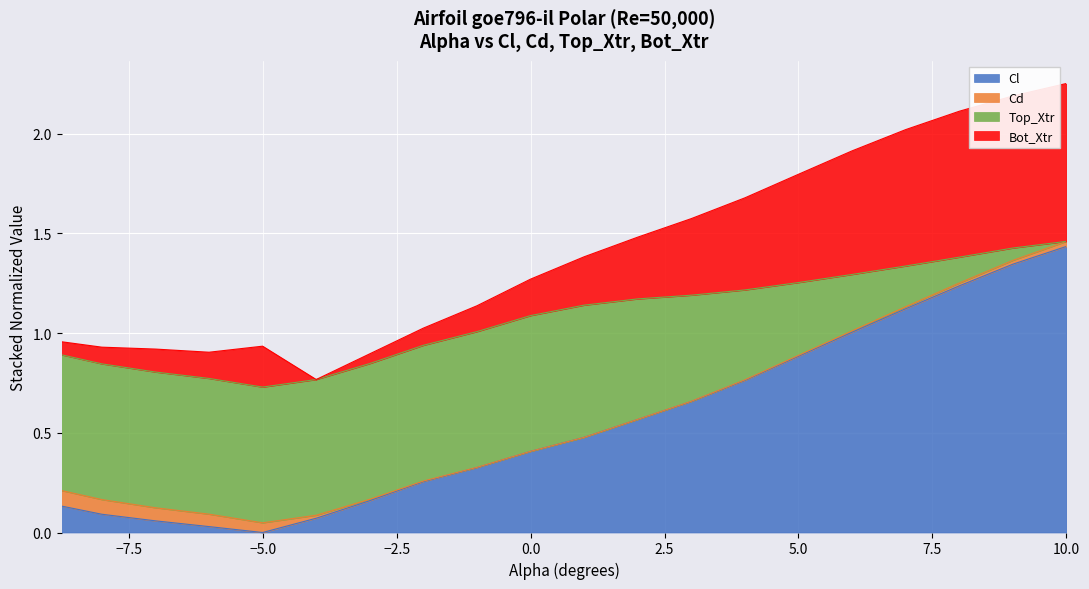

Which has a higher value, 9.0 or -7.0?

9.0